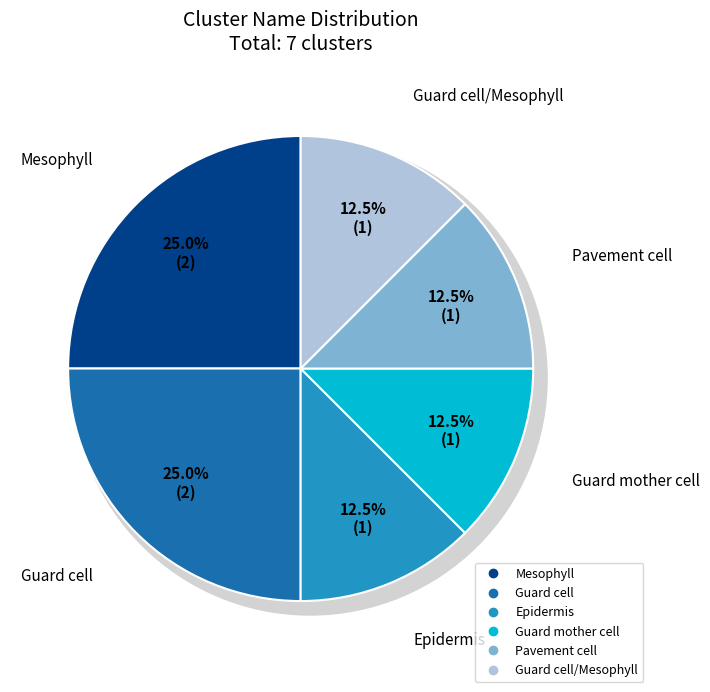

To the nearest percent, what portion does Guard cell/Mesophyll represent?

12%